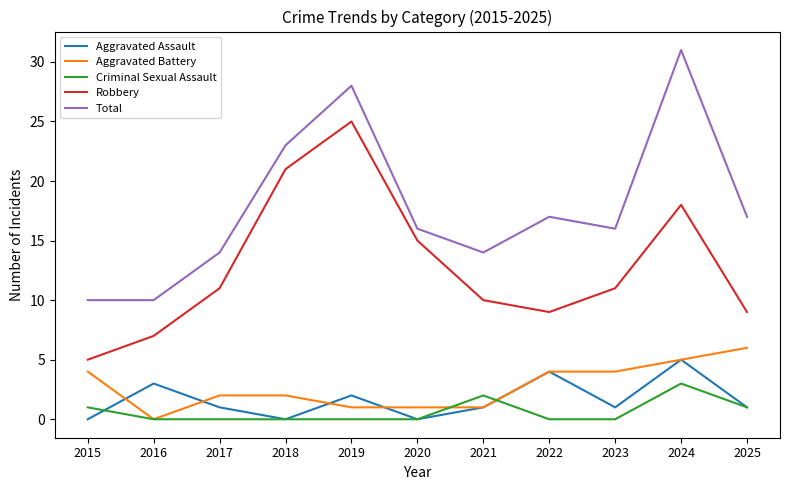

Reading right to left, extract all data points from this chart.

Aggravated Assault: 2025=1	2024=5	2023=1	2022=4	2021=1	2020=0	2019=2	2018=0	2017=1	2016=3	2015=0
Aggravated Battery: 2025=6	2024=5	2023=4	2022=4	2021=1	2020=1	2019=1	2018=2	2017=2	2016=0	2015=4
Criminal Sexual Assault: 2025=1	2024=3	2023=0	2022=0	2021=2	2020=0	2019=0	2018=0	2017=0	2016=0	2015=1
Robbery: 2025=9	2024=18	2023=11	2022=9	2021=10	2020=15	2019=25	2018=21	2017=11	2016=7	2015=5
Total: 2025=17	2024=31	2023=16	2022=17	2021=14	2020=16	2019=28	2018=23	2017=14	2016=10	2015=10